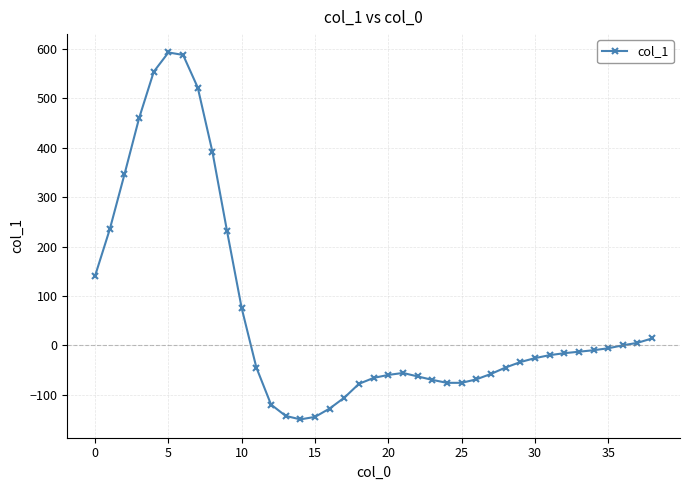

Does the chart have visible grid lines?

Yes